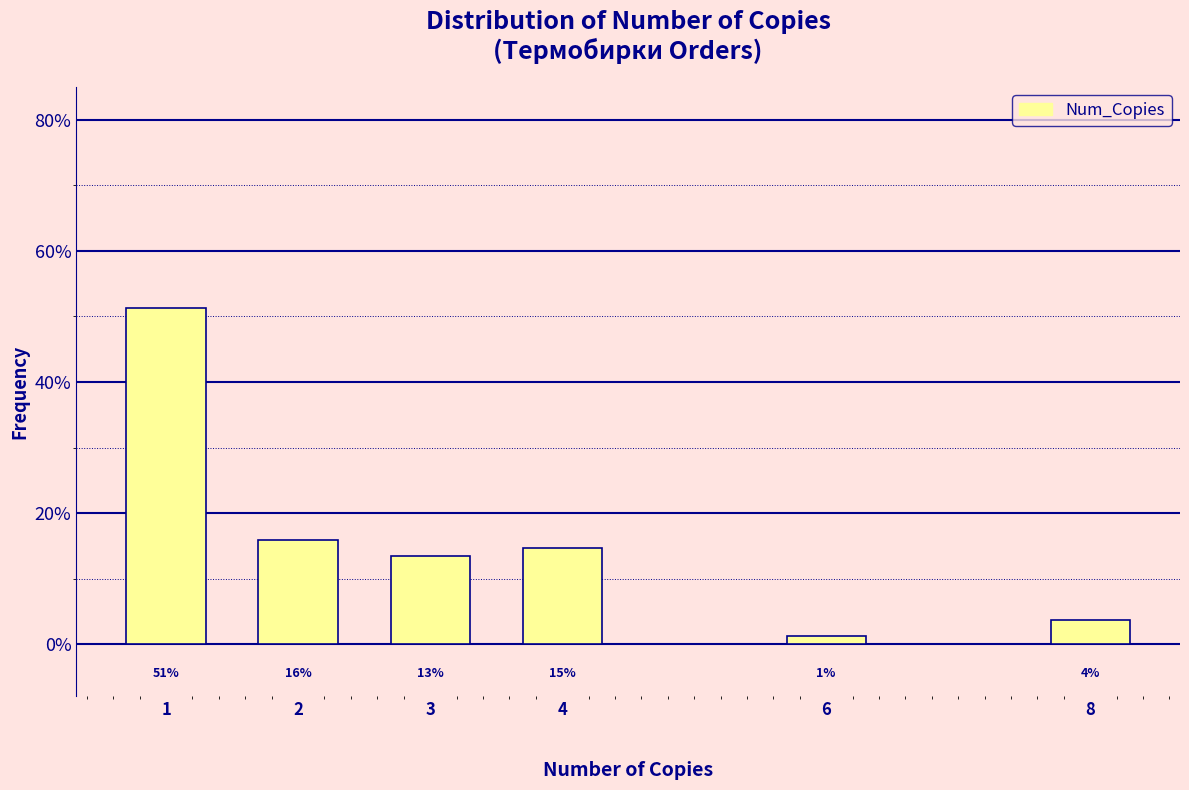

How many bars are there in total?

6